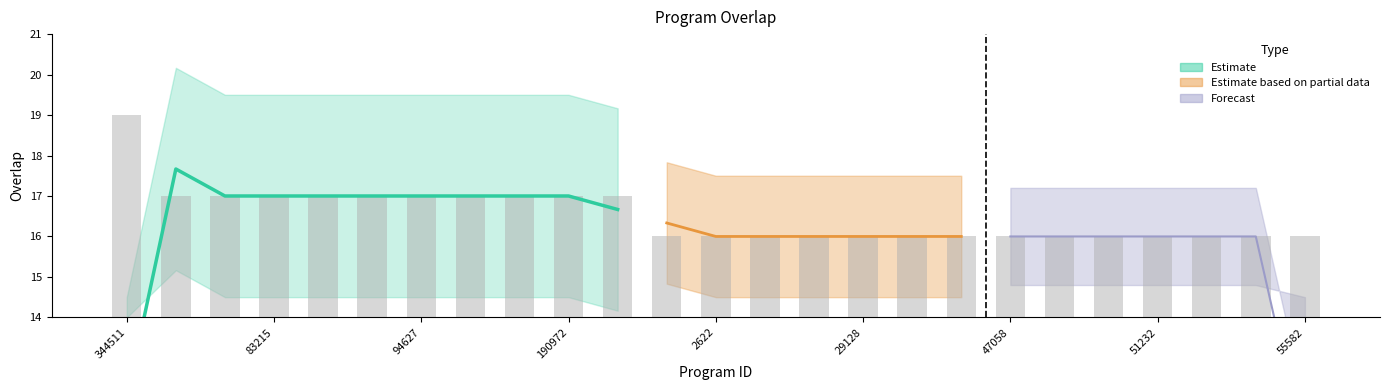

True or false: the data shows 17 at 100530.

True